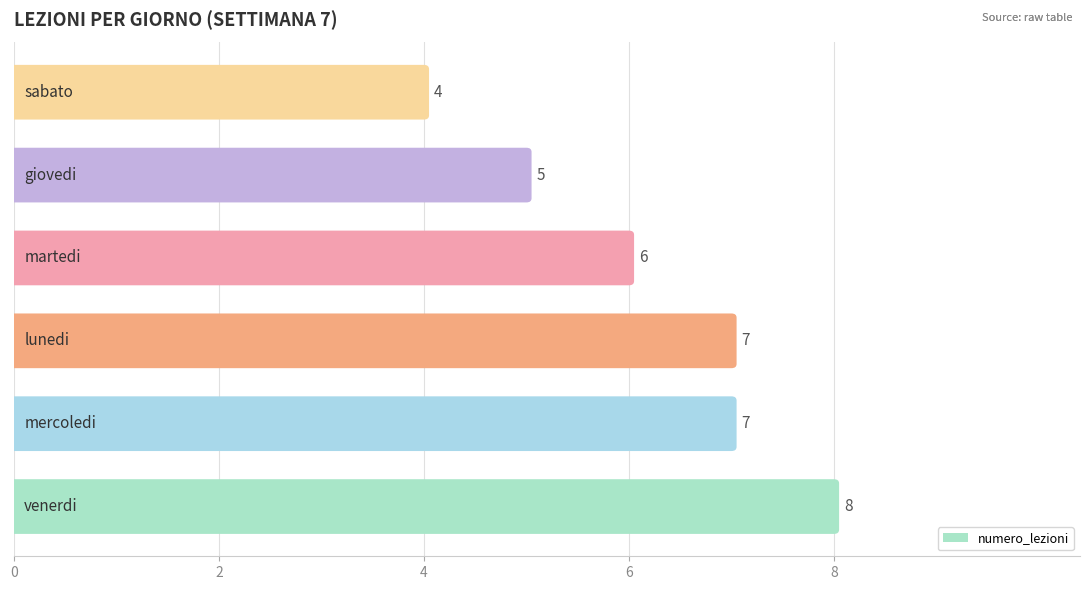

The chart shows a value of 6 at martedi. True or false?

True